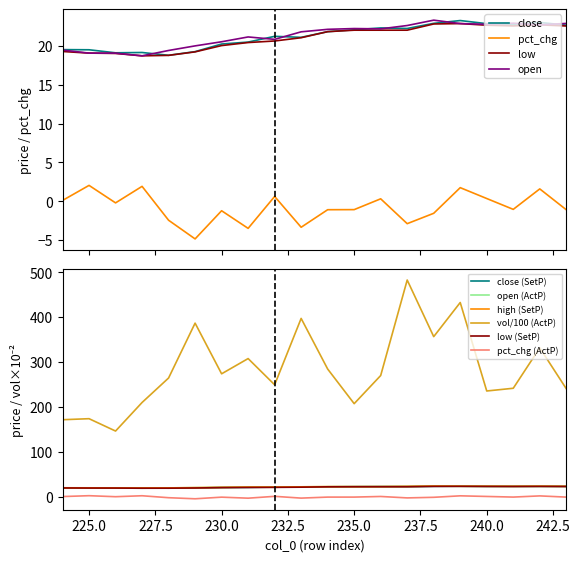

True or false: open and low intersect in this chart.

False